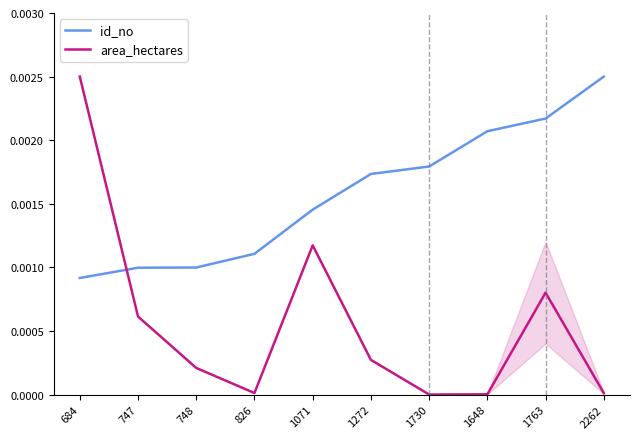

Does the chart display data point markers on the line(s)?

No